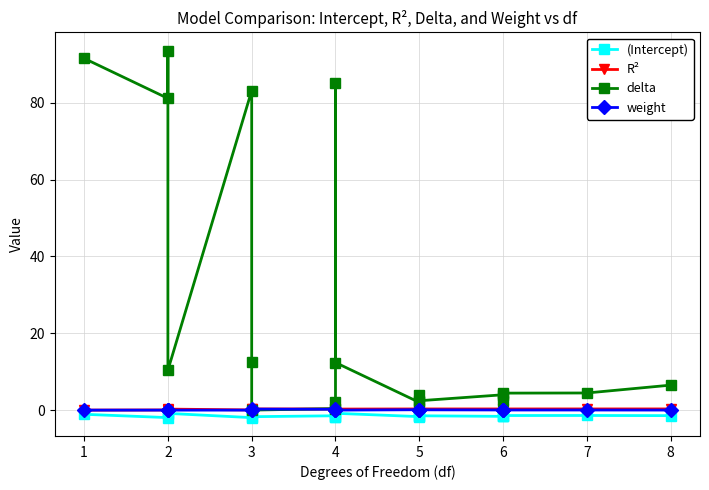

At 2, list the series in order from smallest to largest.

(Intercept), weight, R², delta